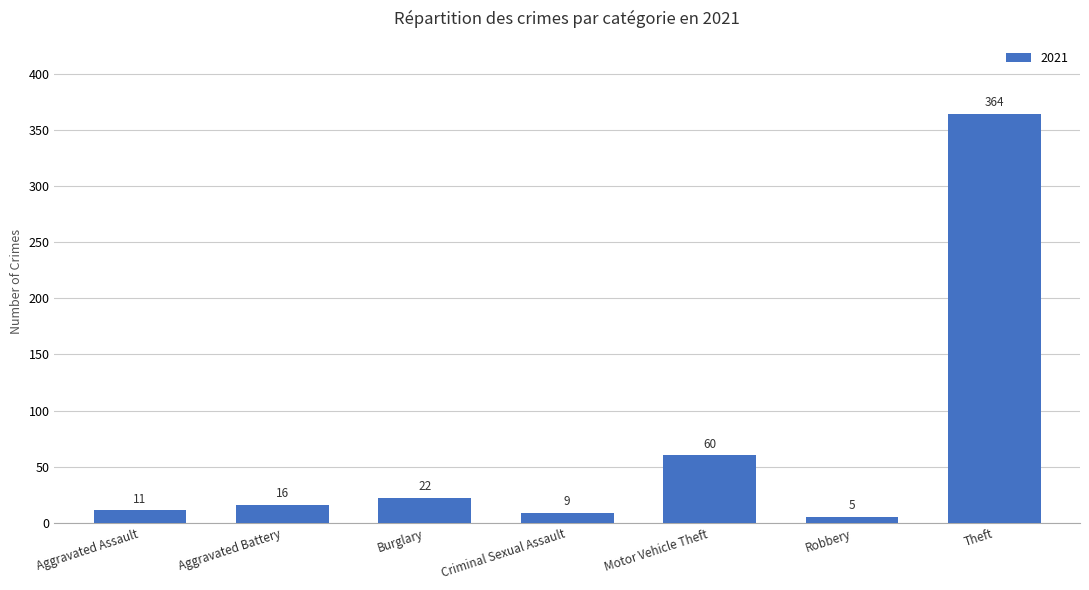

Are the bars grouped side by side (vs. stacked)?

No